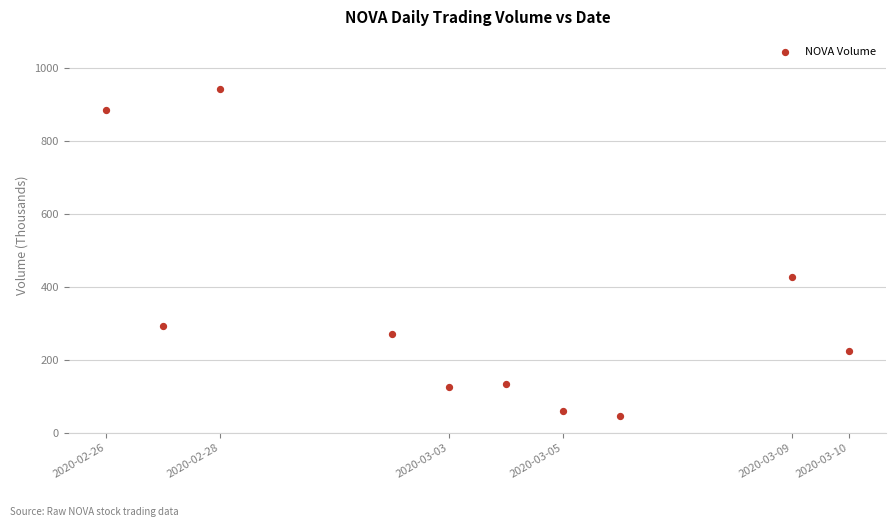

What is the average X value?

1583219520.0